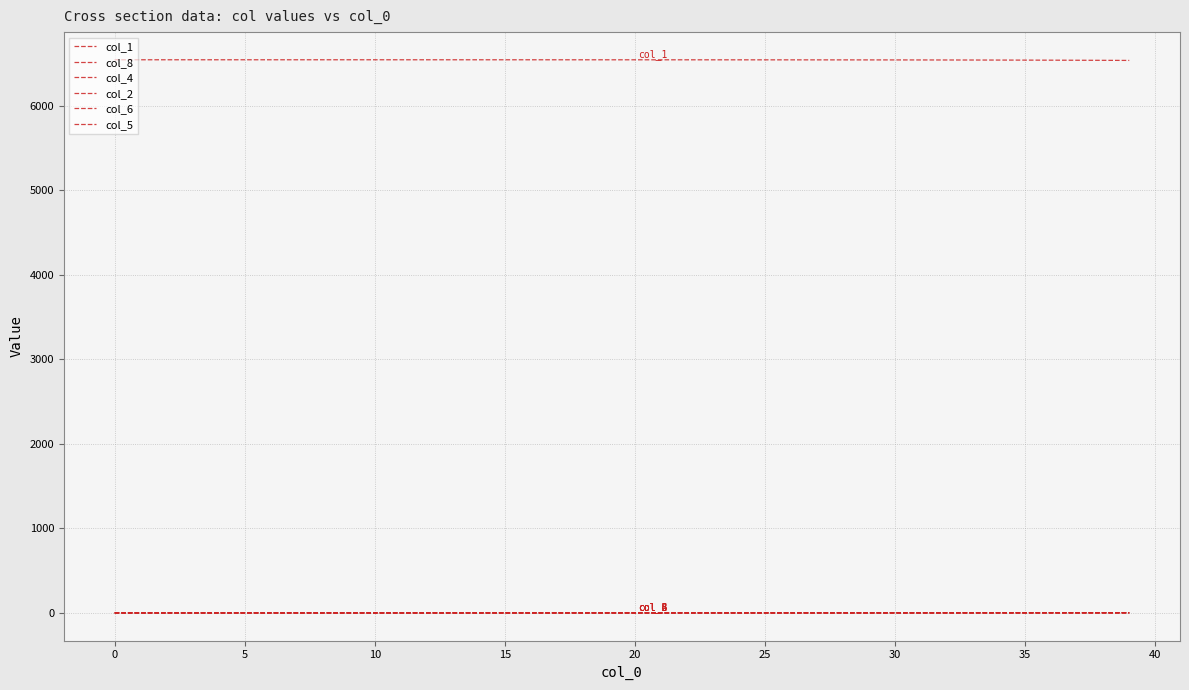

What is the label of the 19th point from the left?

18